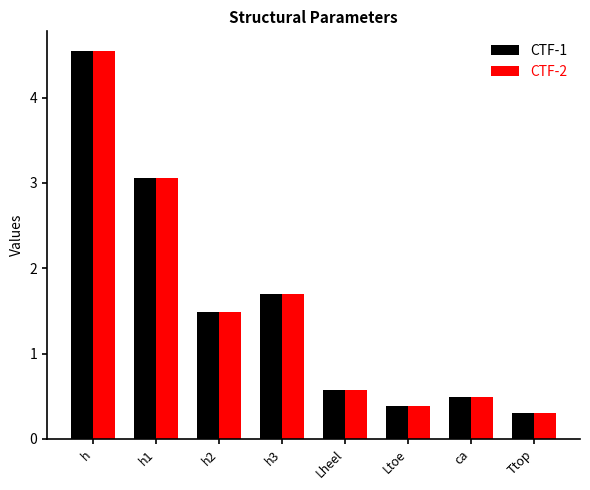

What is the value of the CTF-1 bar at the 6th from the left?

0.4